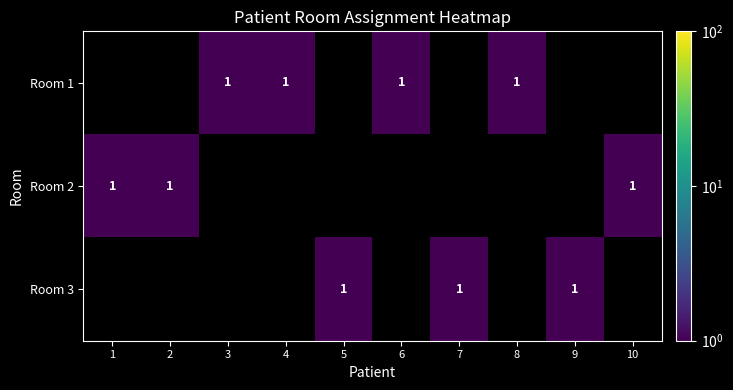

True or false: Room 2 has a value of 0 at 2.

False